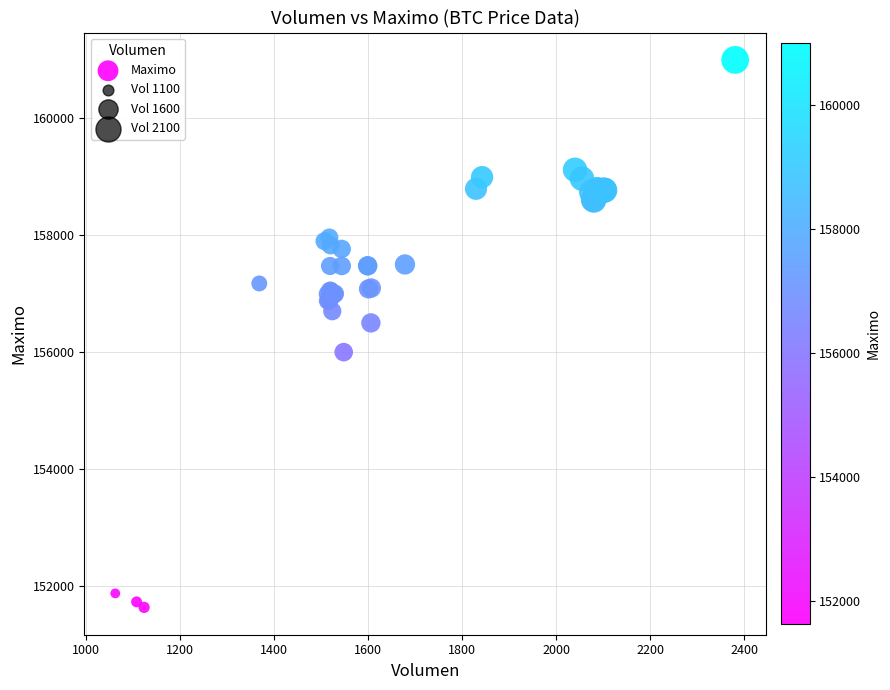

What Y value in the scatter plot is closest to 156316?

156500